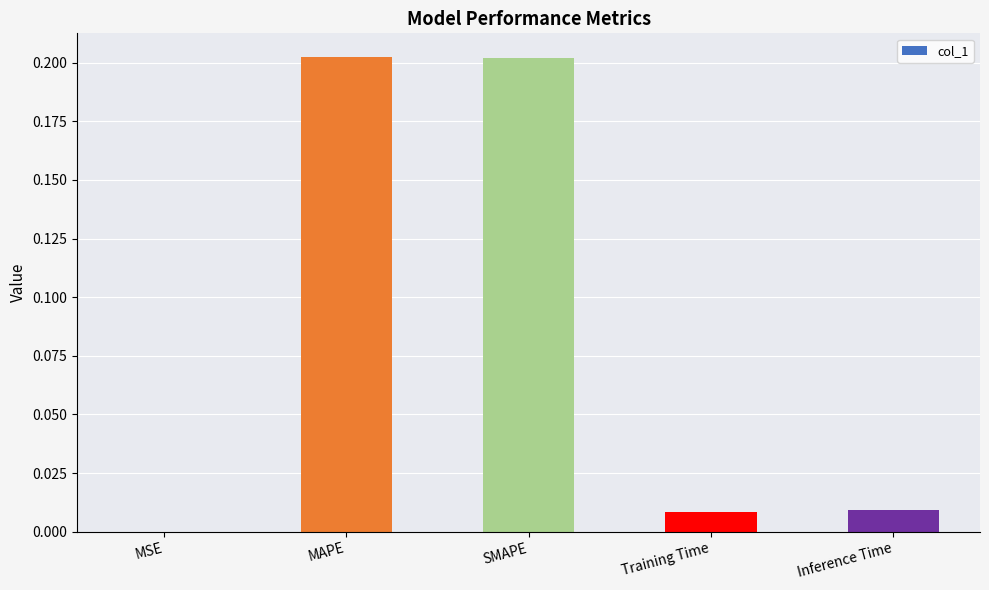

The chart shows a value of 0.3 at SMAPE. True or false?

False